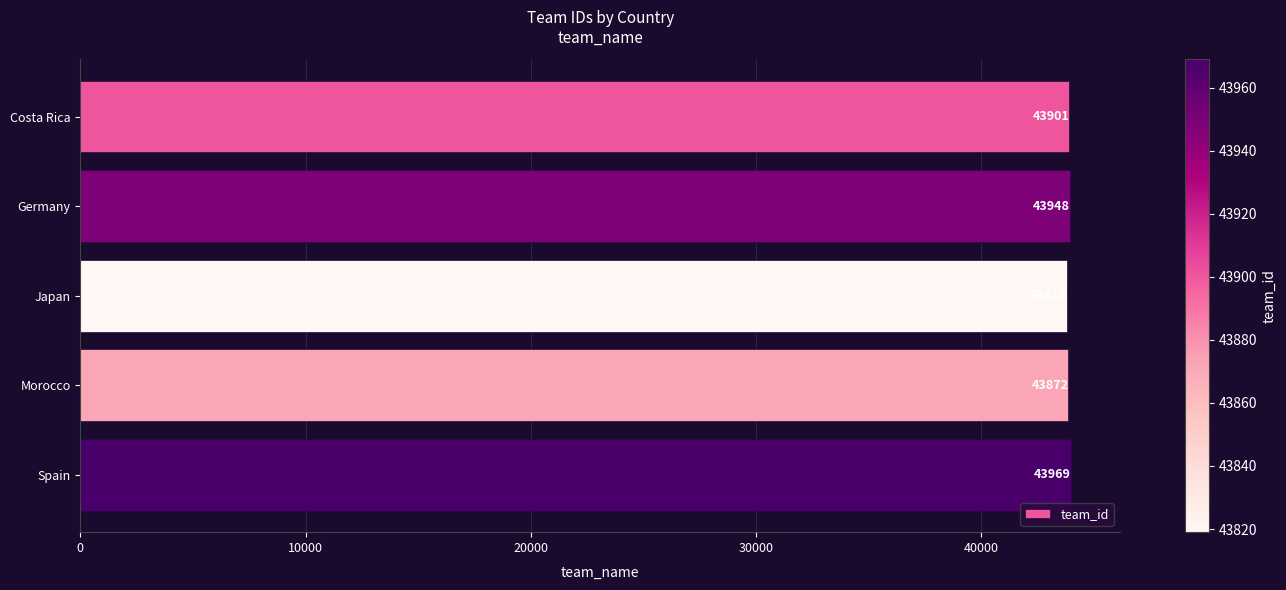

How many categories are shown in the chart?

5